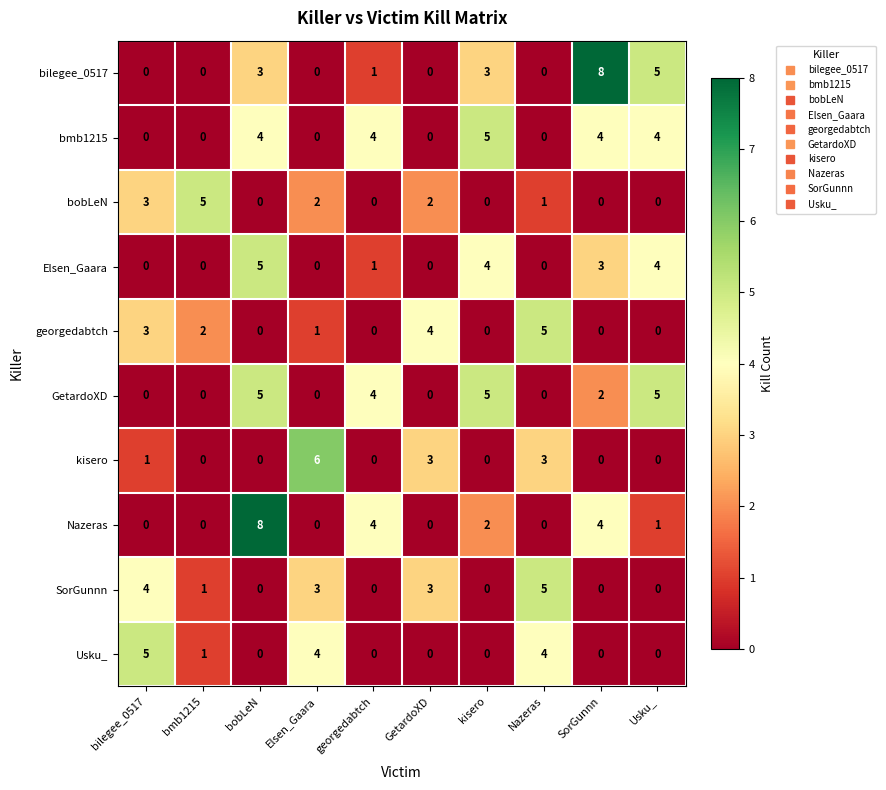

What is the sum of all bilegee_0517 values?

20